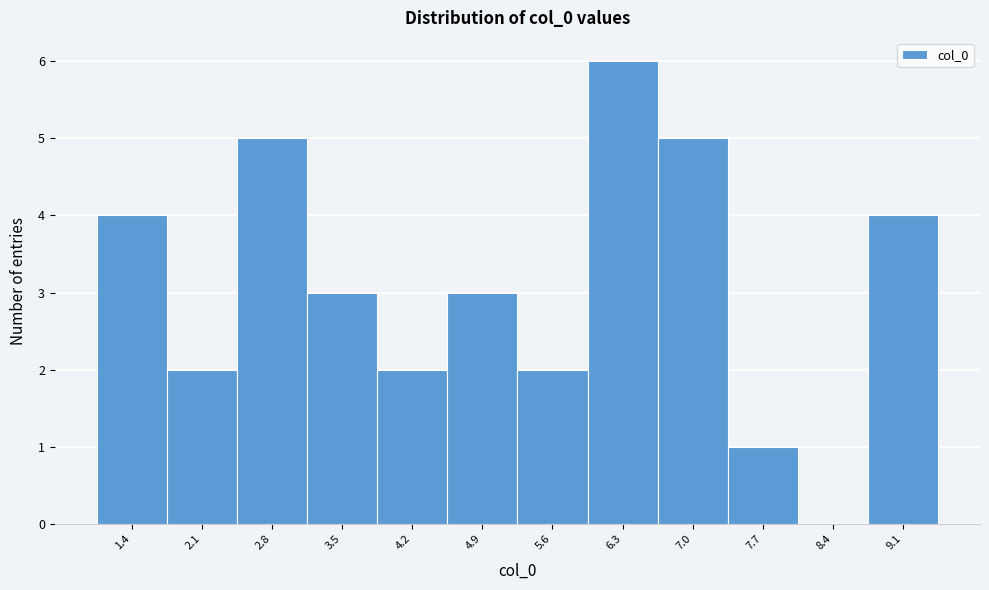

Reading right to left, what are all the values shown in this chart?

9.1=4	8.4=0	7.7=1	7.0=5	6.3=6	5.6=2	4.9=3	4.2=2	3.5=3	2.8=5	2.1=2	1.4=4